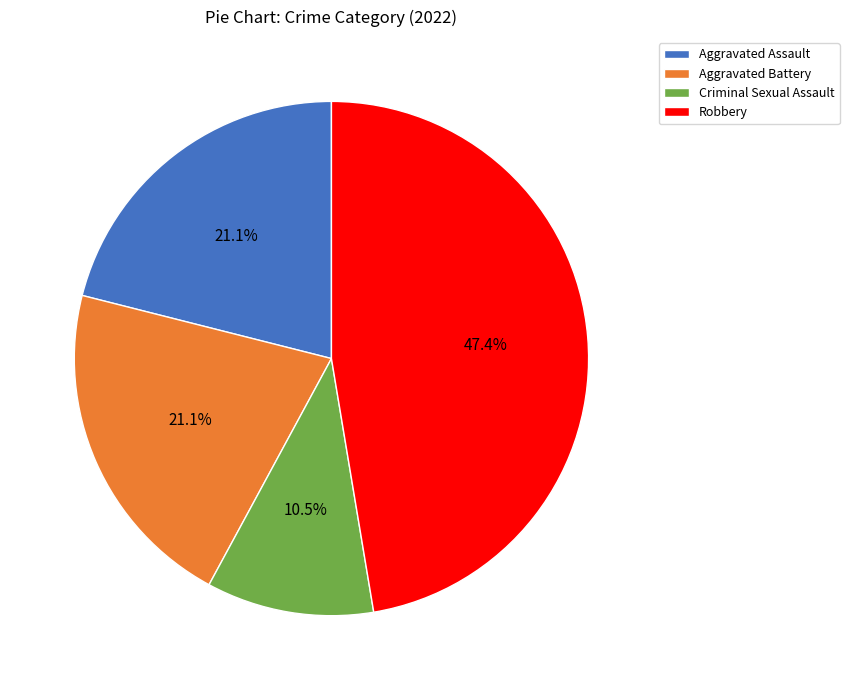

To the nearest percent, what is the average slice percentage?

25%